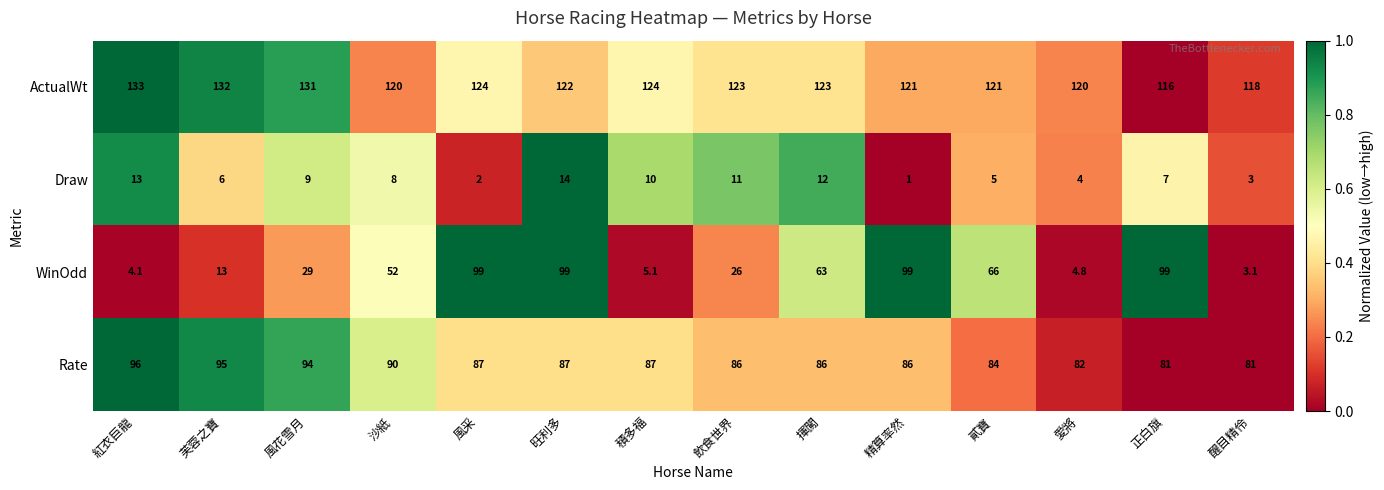

Count the number of data series in this chart.

4